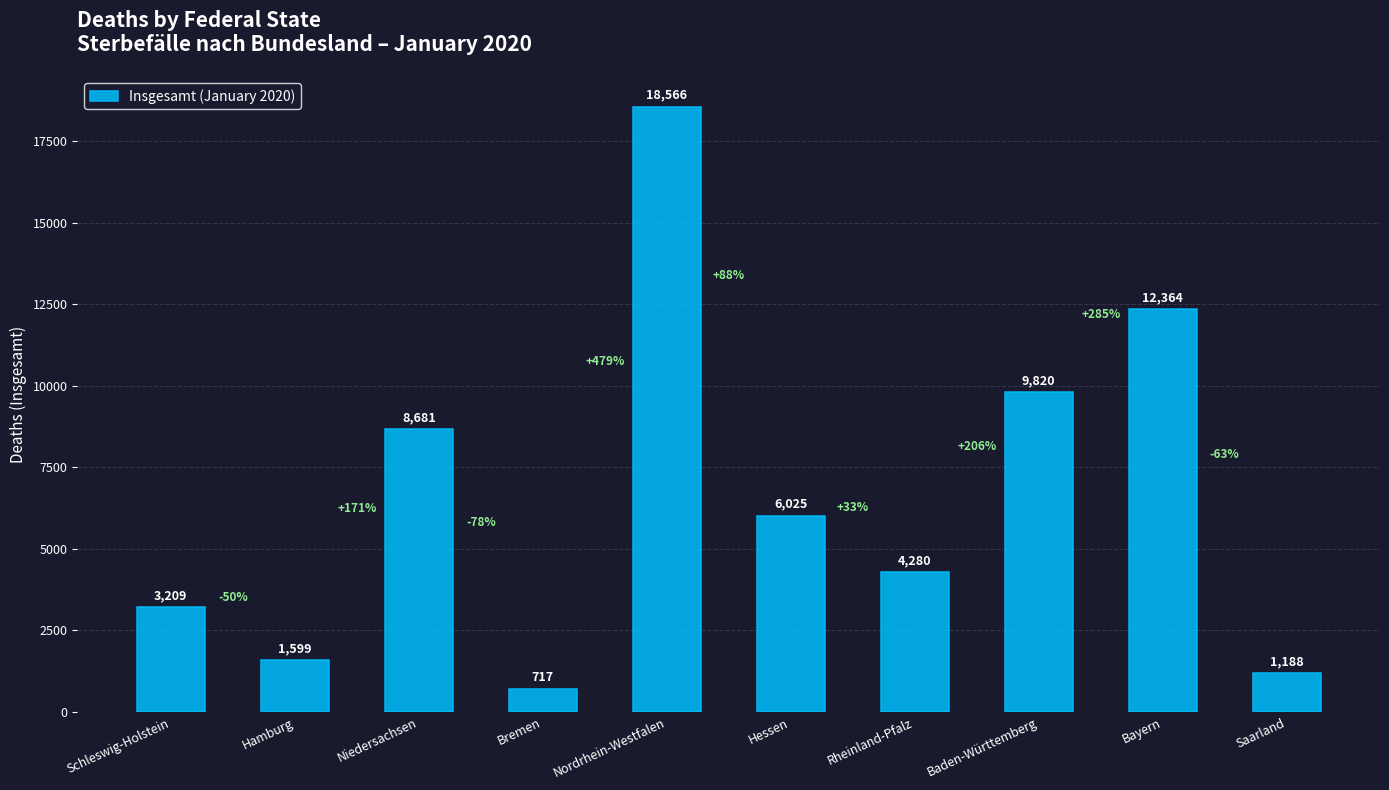

What is the label of the 6th bar from the left?

Hessen